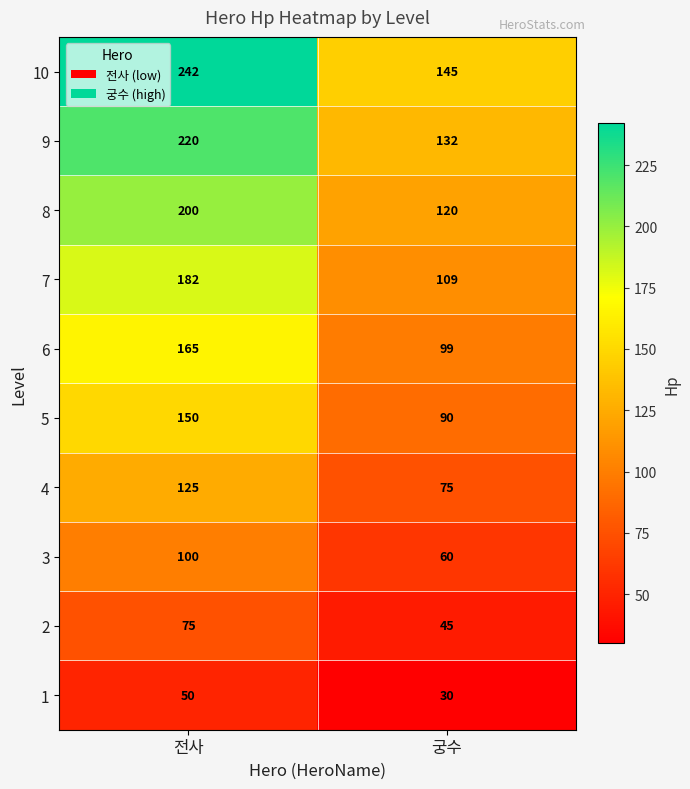

List the series in order of their peak value, lowest first.

1, 2, 3, 4, 5, 6, 7, 8, 9, 10